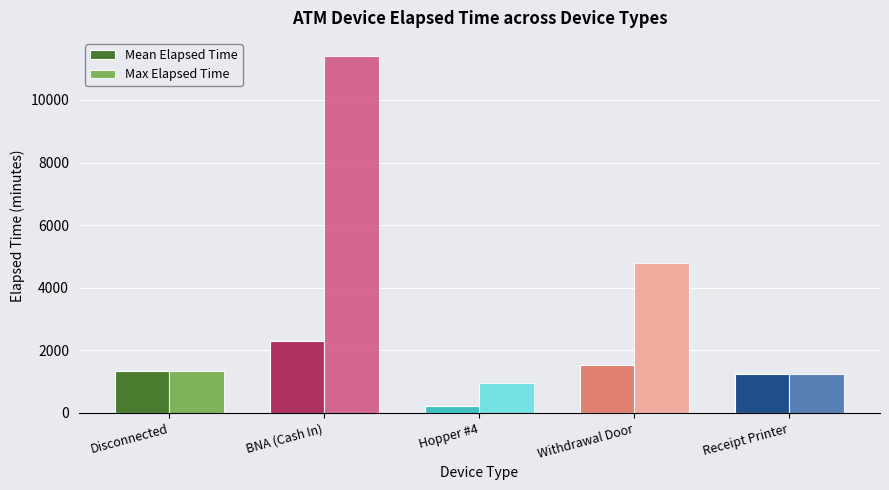

What is the sum of the Max Elapsed Time values at BNA (Cash In) and Withdrawal Door?

16215.0